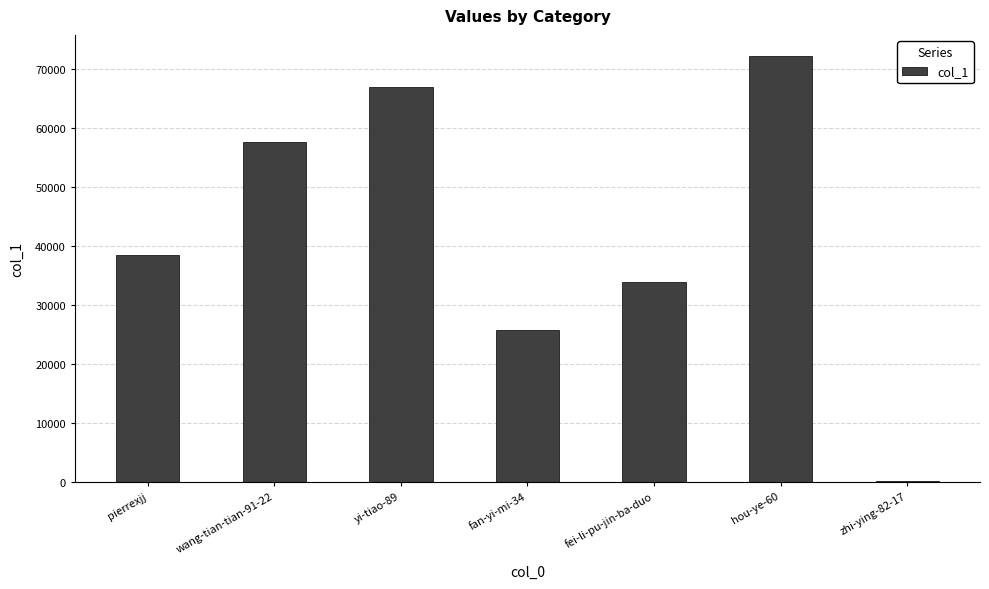

What is the change in value from fan-yi-mi-34 to hou-ye-60?

+46492